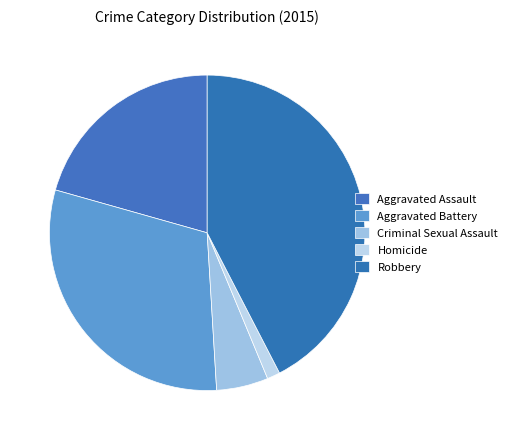

What percentage is NOT represented by Homicide?

98.7%